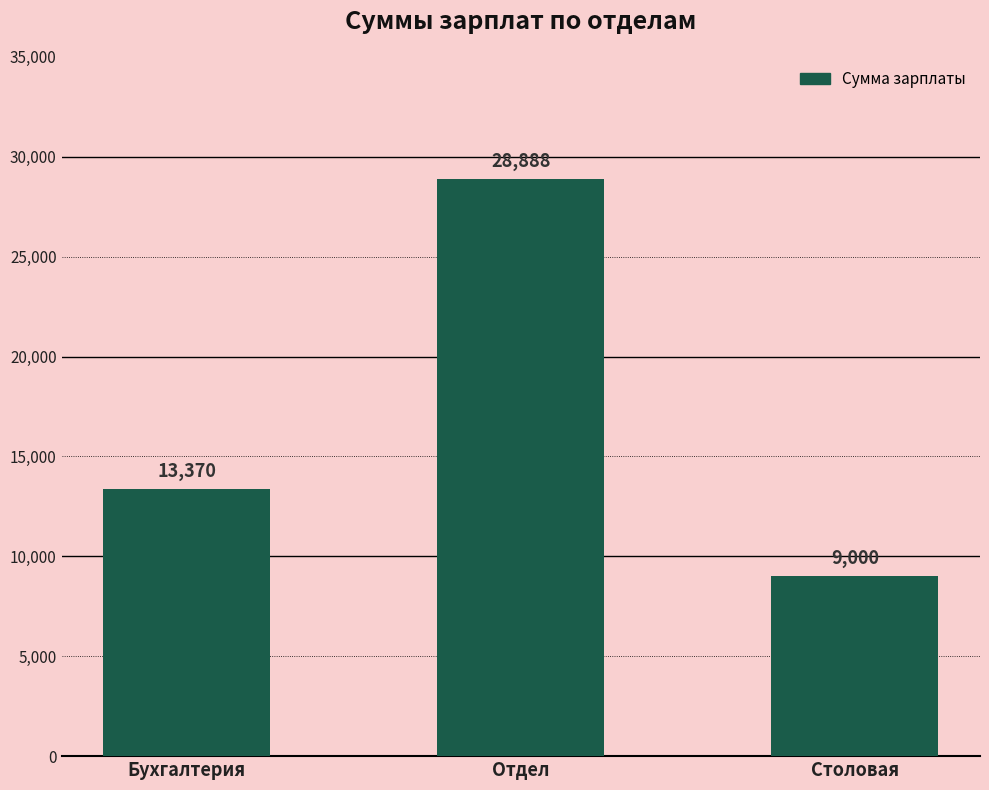

The chart shows a value of 14100.5 at Столовая. True or false?

False